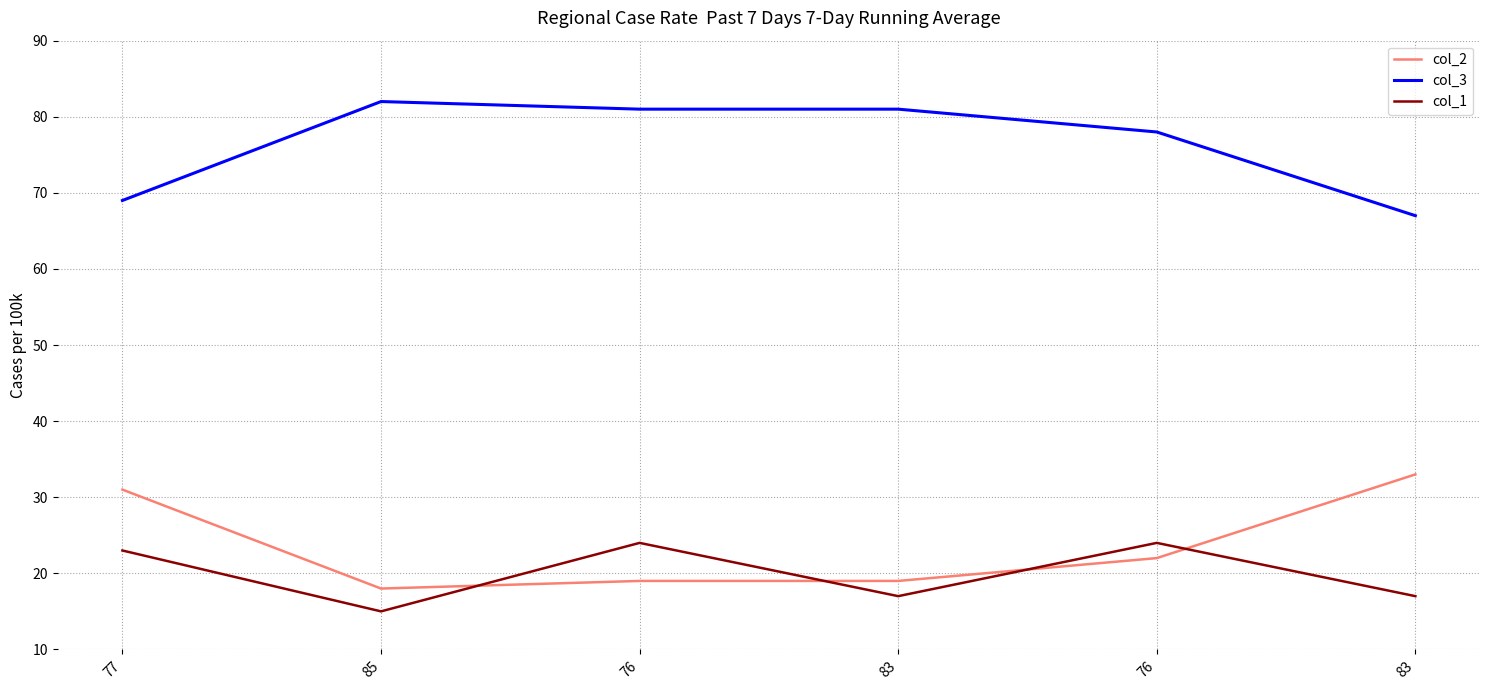

Is this an area chart (filled region under the line)?

No